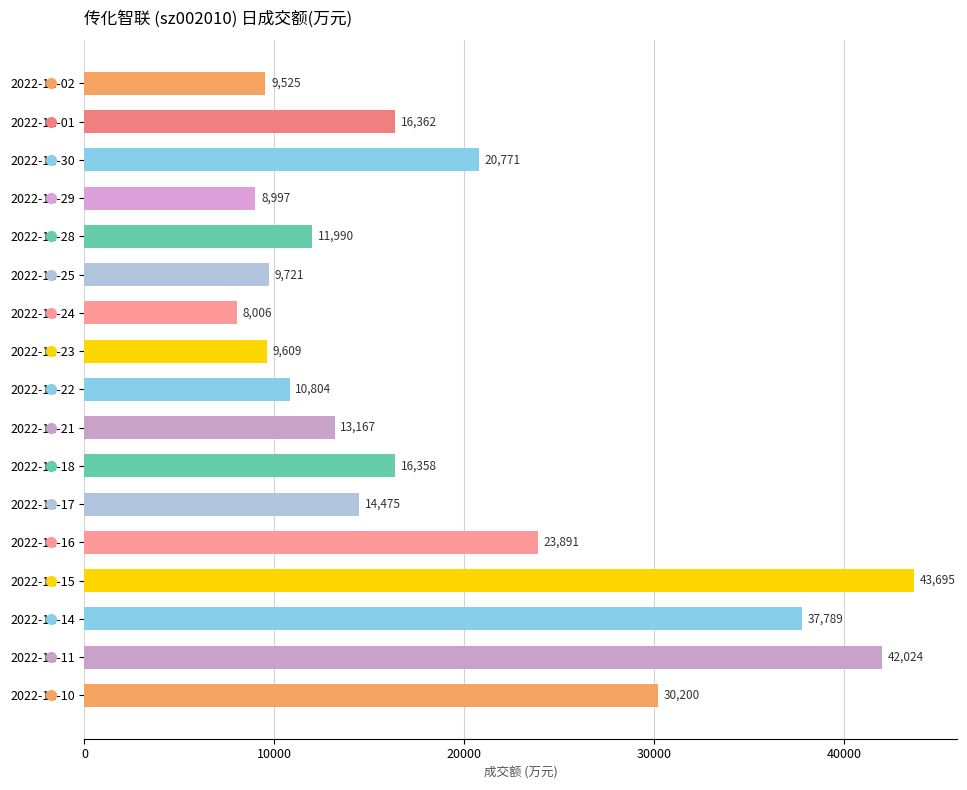

Reading bottom to top, list all the values displayed in this chart.

30200	42024	37789	43695	23891	14475	16358	13167	10804	9609	8006	9721	11990	8997	20771	16362	9525